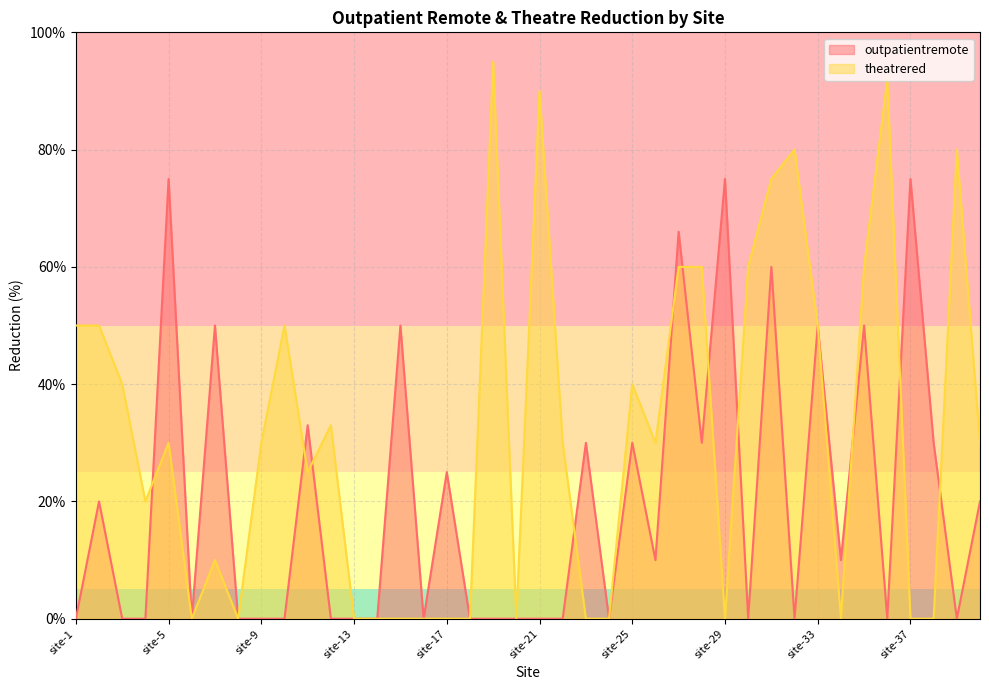

What is the value of the outpatientremote point at the 25th from the left?

30